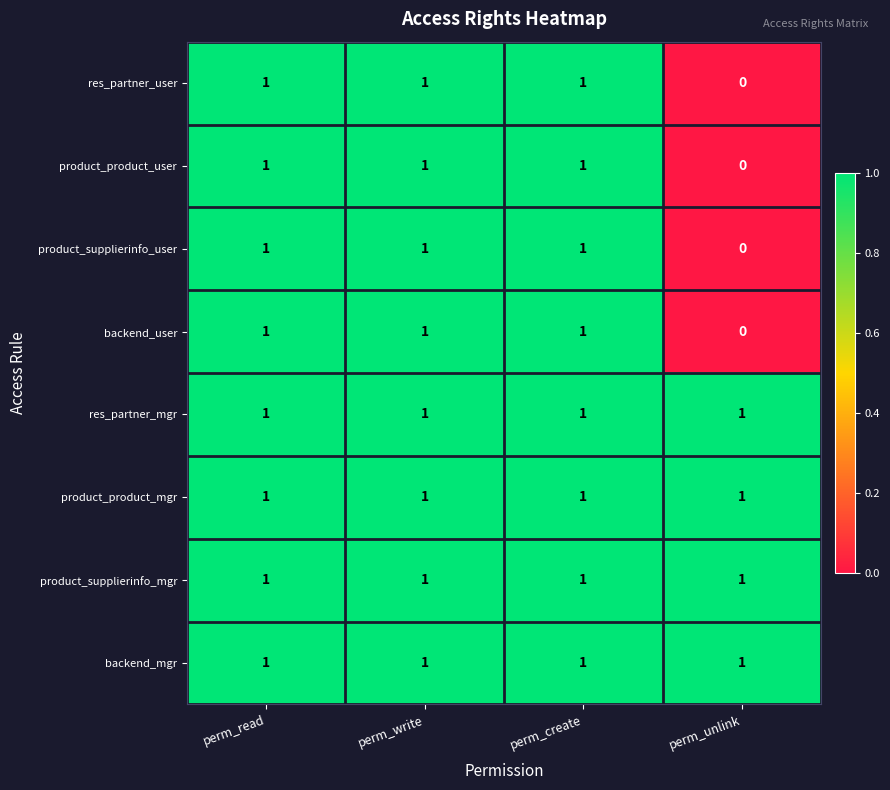

What is the maximum value shown in the chart?

1